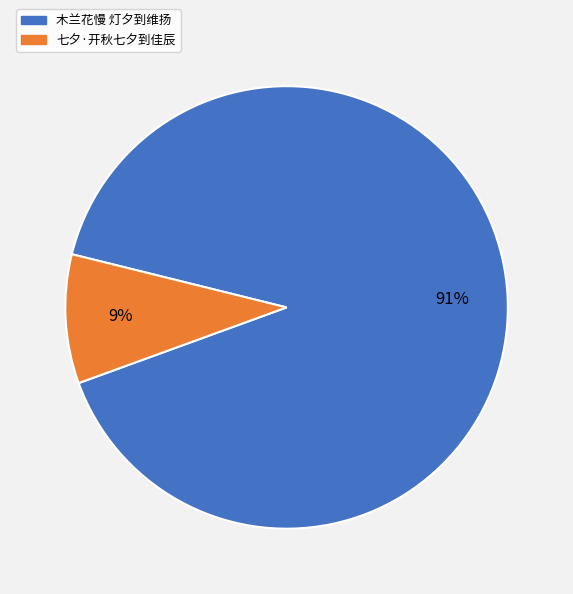

Which has a higher value, 木兰花慢 灯夕到维扬 or 七夕·开秋七夕到佳辰?

木兰花慢 灯夕到维扬